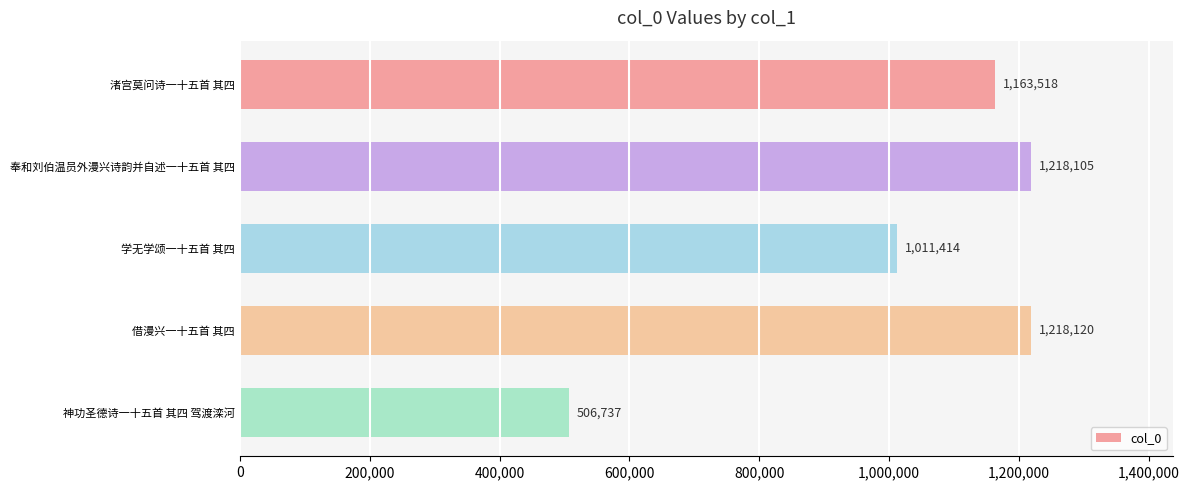

Rank the categories by value from lowest to highest.

神功圣德诗一十五首 其四 驾渡滦河, 学无学颂一十五首 其四, 渚宫莫问诗一十五首 其四, 奉和刘伯温员外漫兴诗韵并自述一十五首 其四, 借漫兴一十五首 其四